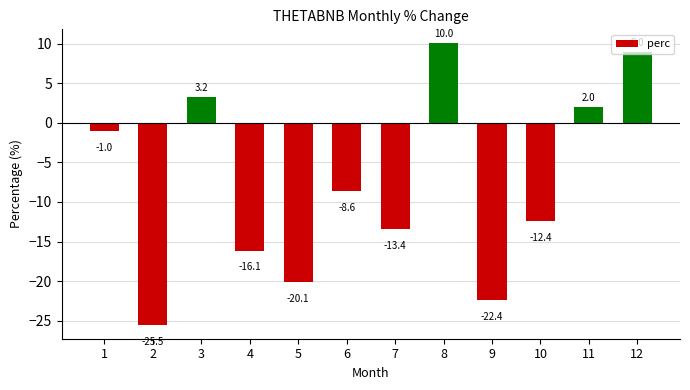

What is the change in value from 4 to 6?

+7.5